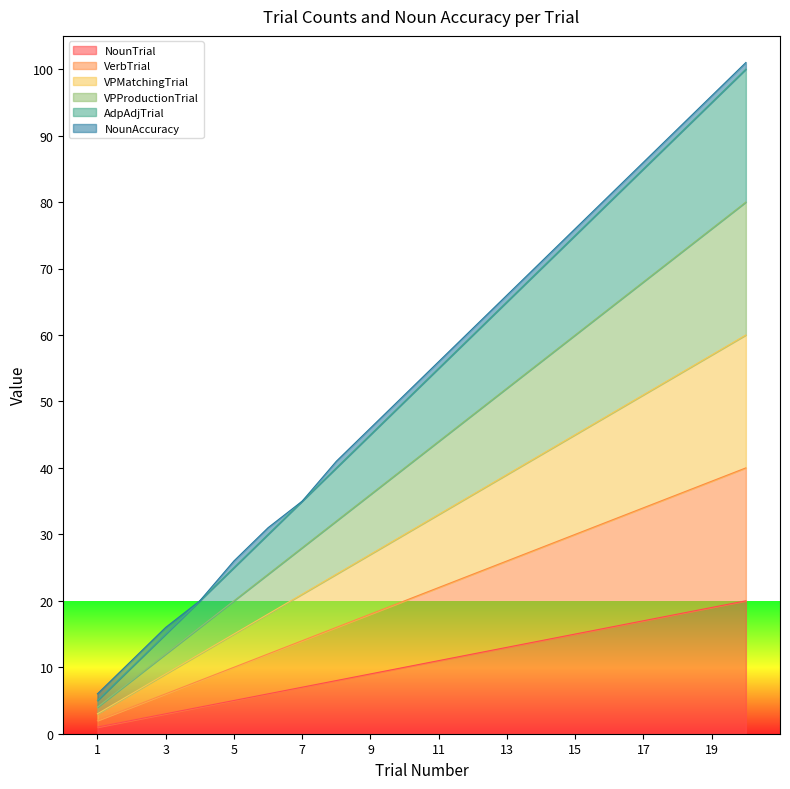

True or false: VPProductionTrial has more than 1 interior local peaks.

False